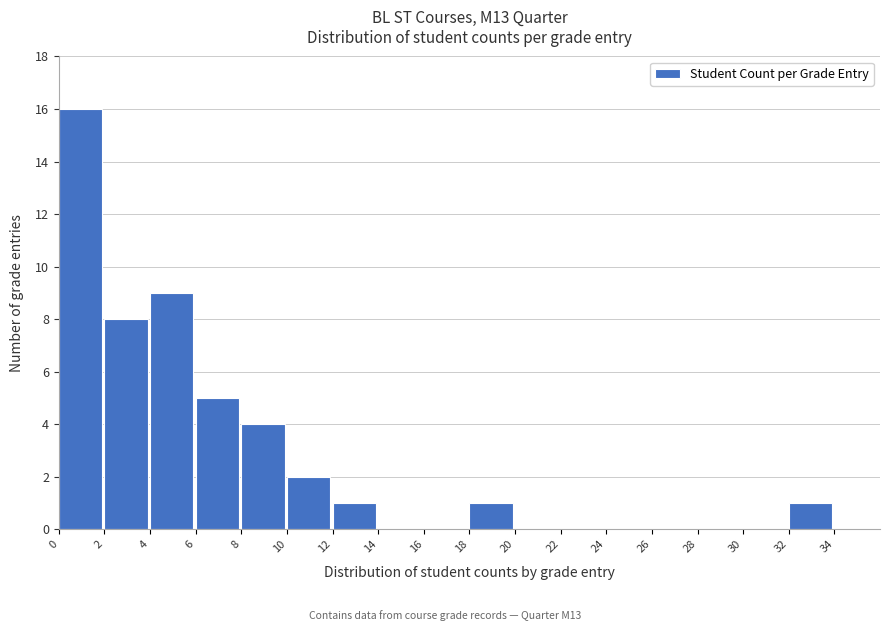

Reading left to right, list every bar in this chart as the range it spans on the x-axis followed by its height. The values are not printed on the chart, so give them approximately, as read against the axis.

0 to 2: 16
2 to 4: 8
4 to 6: 9
6 to 8: 5
8 to 10: 4
10 to 12: 2
12 to 14: 1
14 to 16: 0
16 to 18: 0
18 to 20: 1
20 to 22: 0
22 to 24: 0
24 to 26: 0
26 to 28: 0
28 to 30: 0
30 to 32: 0
32 to 34: 1
34 to 36: 0